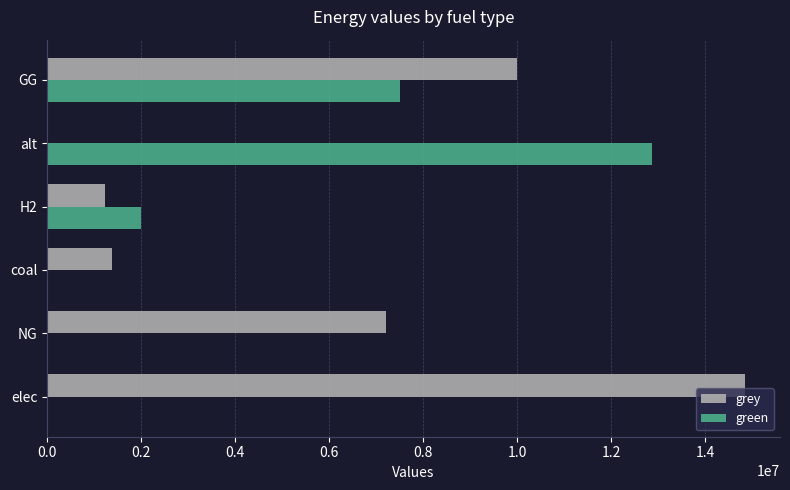

What is the sum of all grey values?

34650370.2